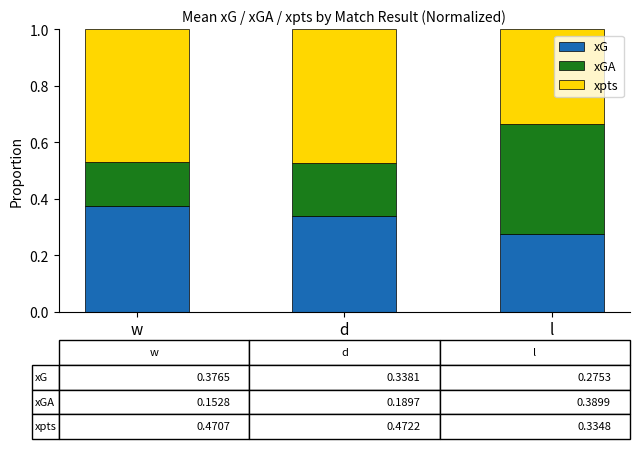

Count the xG values in the range 0 to 1.

3